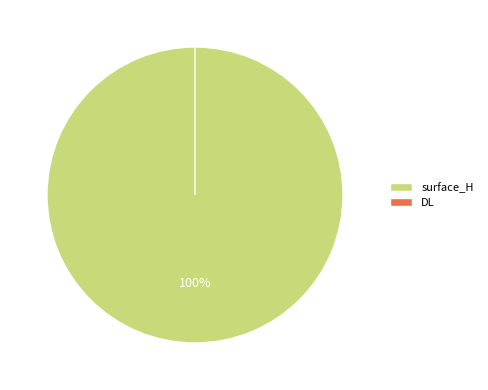

What is the change in value from surface_H to DL?

-7.2